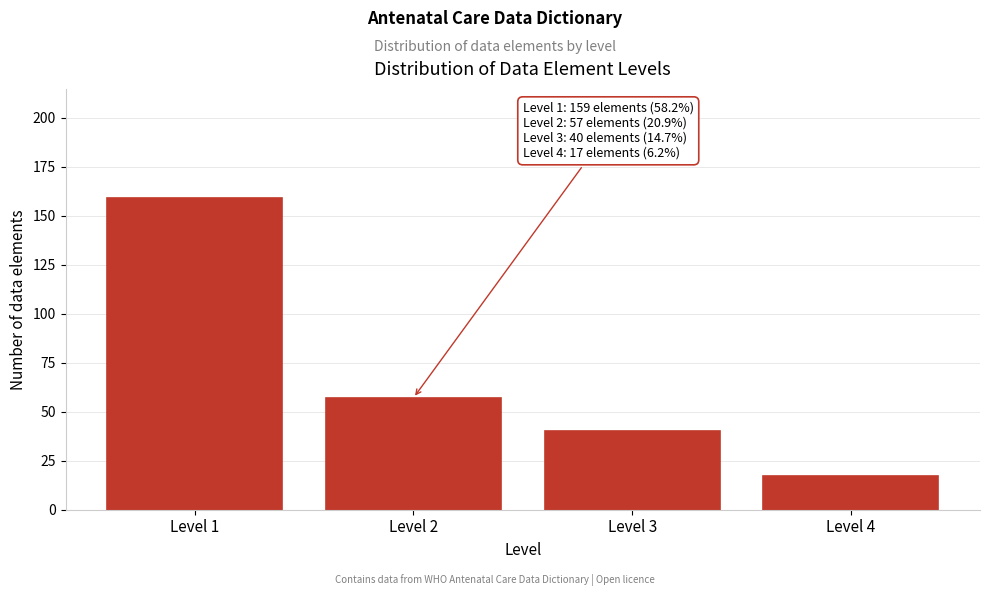

Reading left to right, what are all the values shown in this chart?

Level 1=159	Level 2=57	Level 3=40	Level 4=17